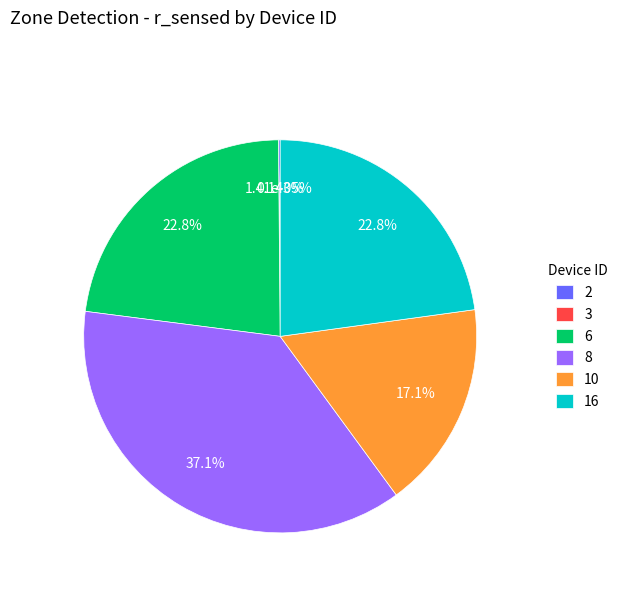

Between 3 and 2, which is larger?

2